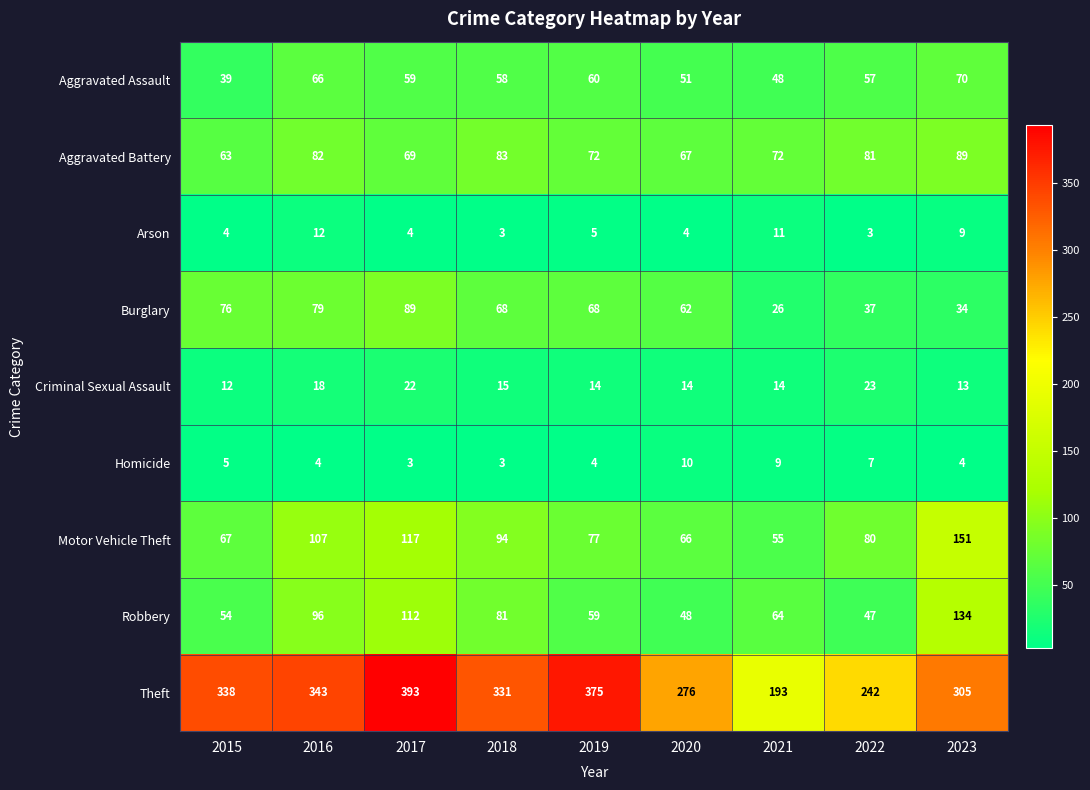

What is the total value across all series at 2018?

736